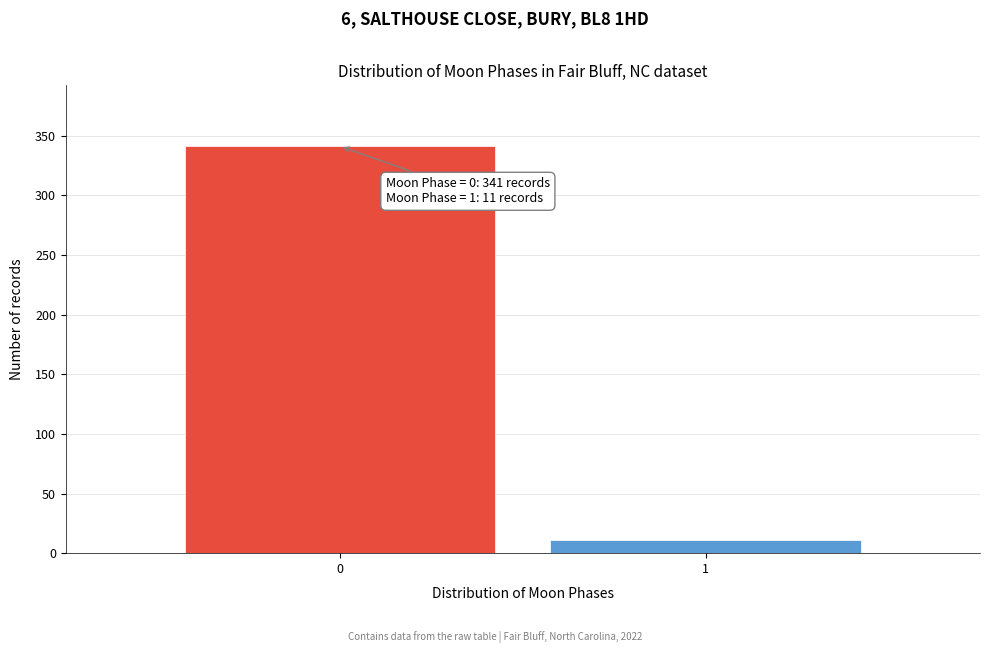

Reading right to left, what are all the values shown in this chart?

11	341